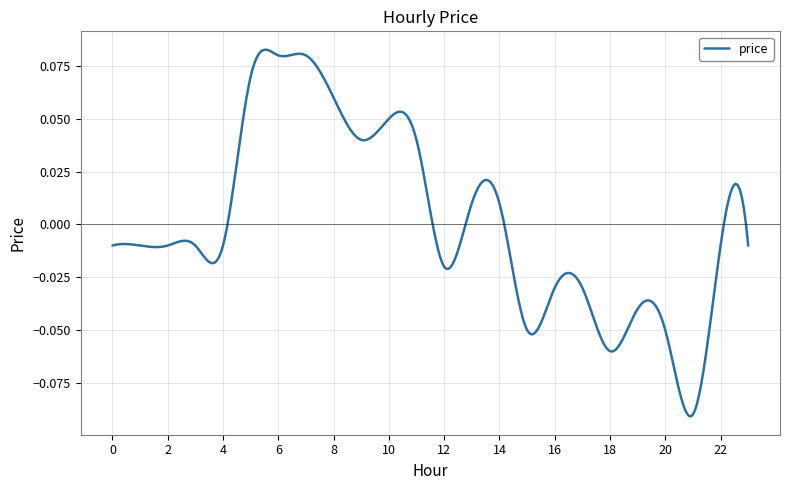

Reading right to left, extract all data points from this chart.

23=-0.0	22=-0.0	21=-0.1	20=-0.1	19=-0.0	18=-0.1	17=-0.0	16=-0.0	15=-0.1	14=0.0	13=0.0	12=-0.0	11=0.0	10=0.1	9=0.0	8=0.1	7=0.1	6=0.1	5=0.1	4=-0.0	3=-0.0	2=-0.0	1=-0.0	0=-0.0